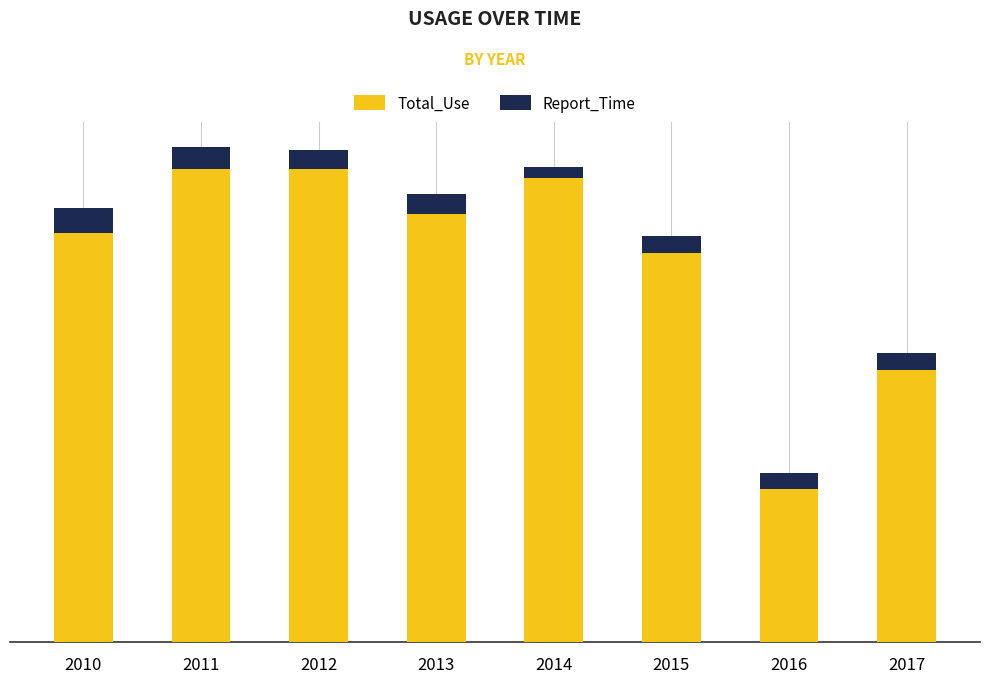

Are the bars grouped side by side (vs. stacked)?

No